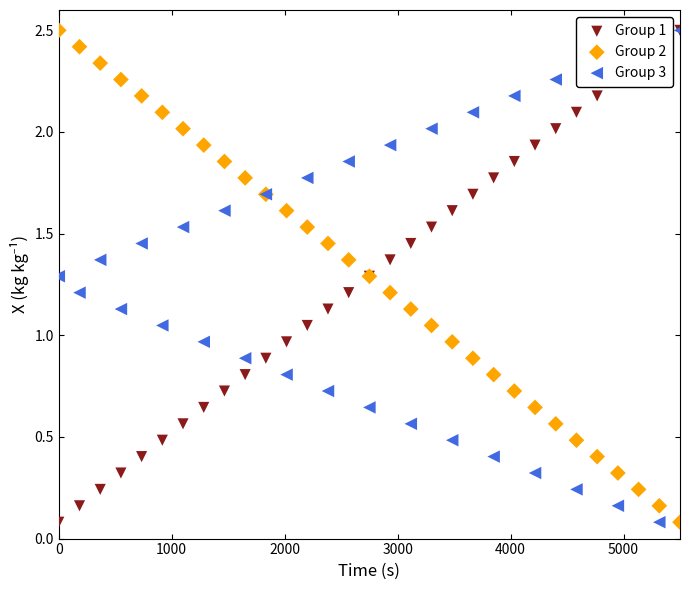

Is the value of Group 2 at 12 greater than the value of Group 1 at 4000?

Yes